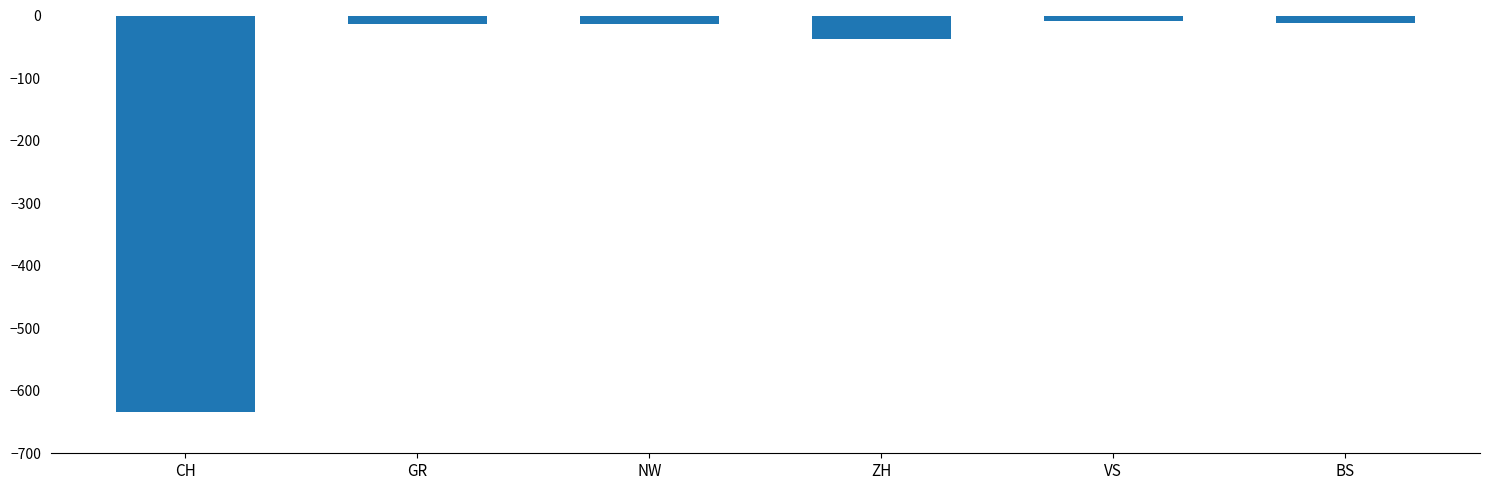

What is the smallest value displayed?

-634